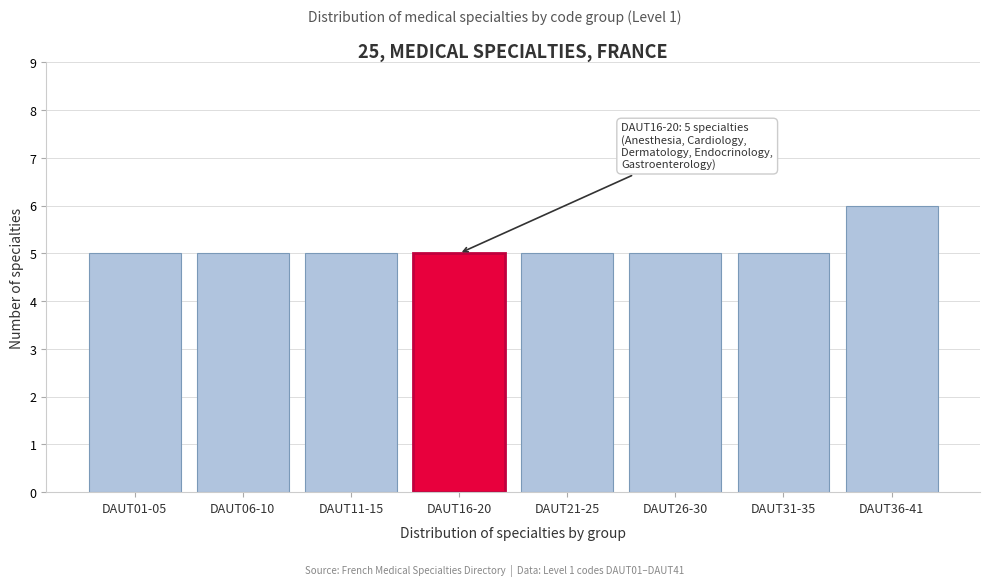

Reading left to right, transcribe all the data shown in this chart.

5	5	5	5	5	5	5	6